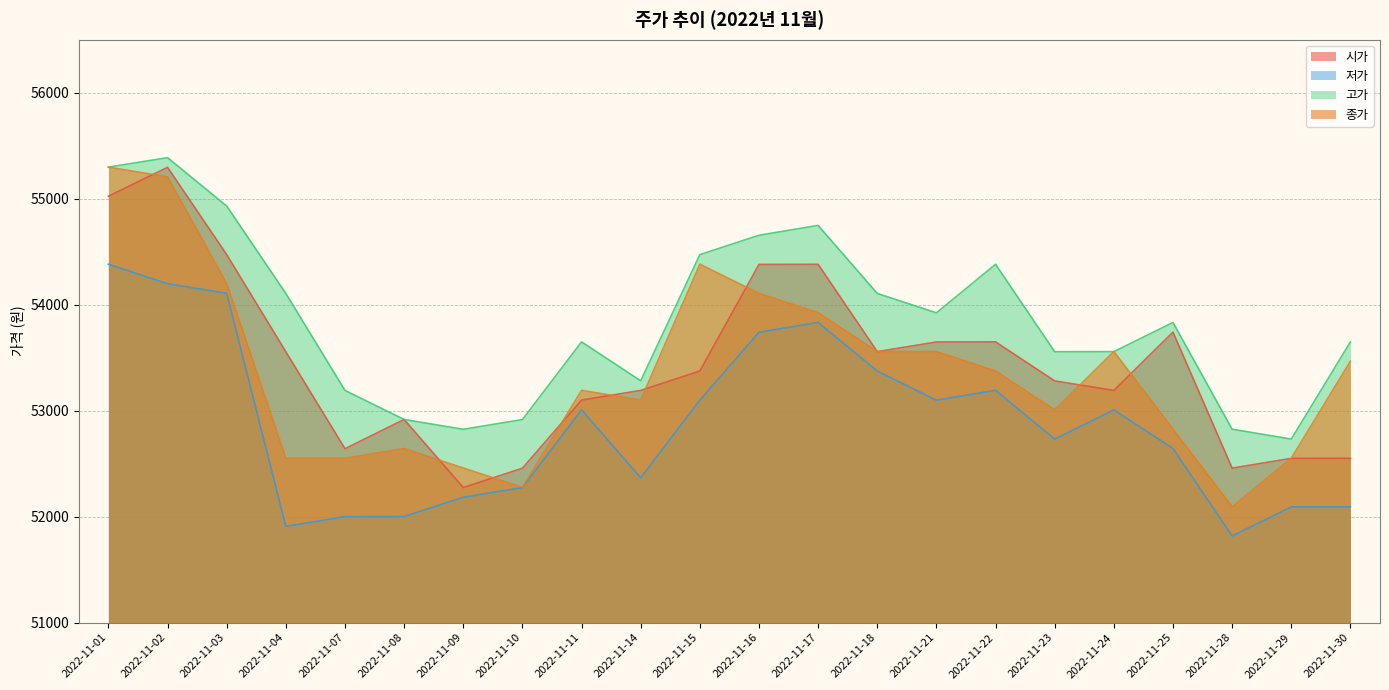

What is the minimum value shown in the chart?

51818